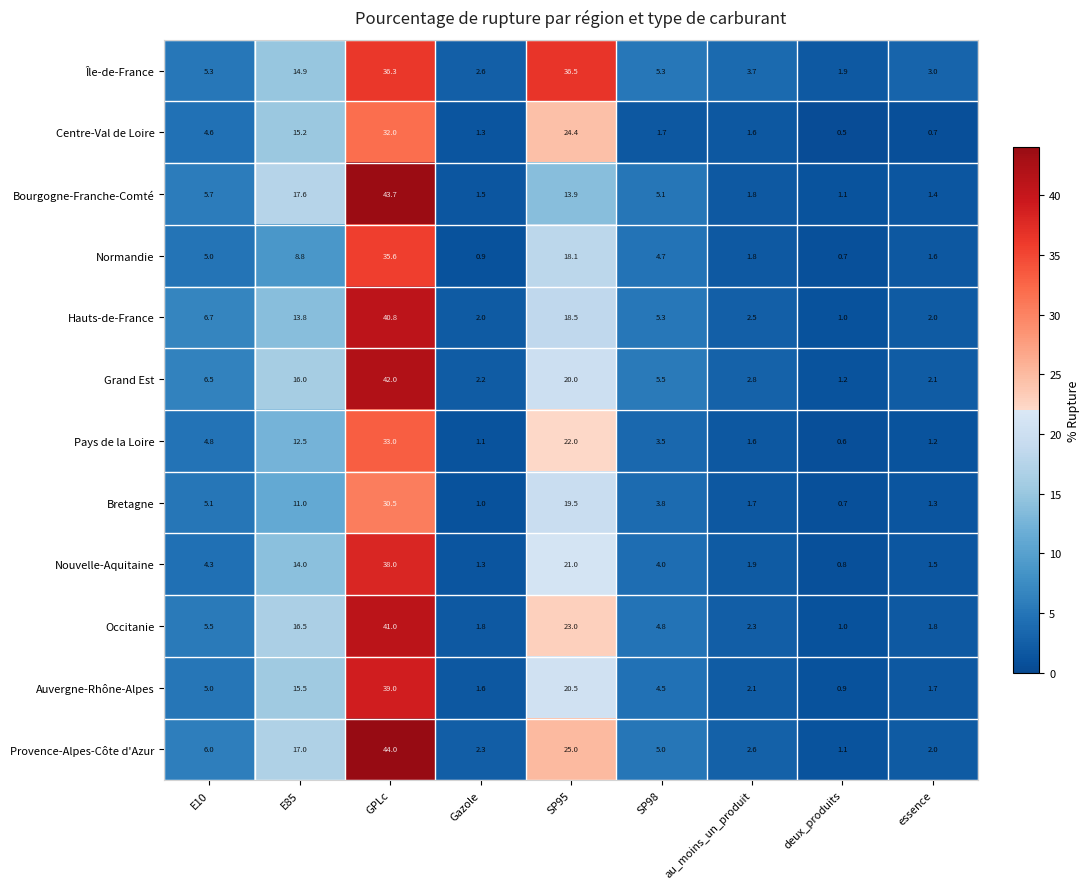

Where does the Auvergne-Rhône-Alpes series first go above 4?

E10